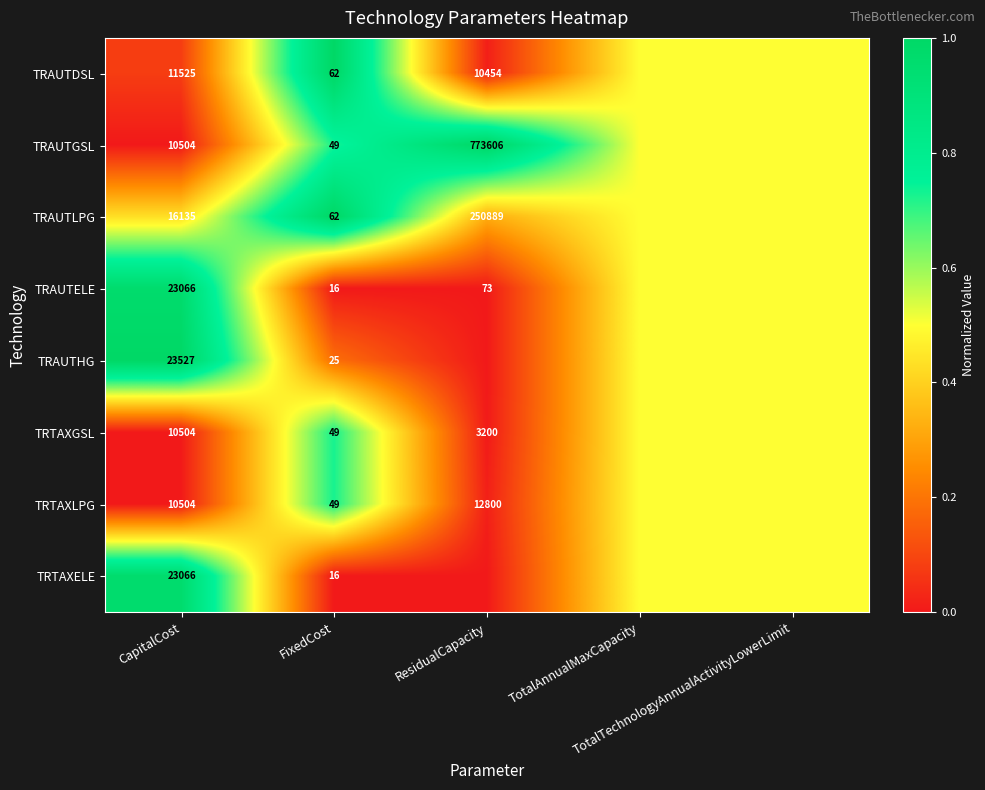

Which series has the largest range (max minus min)?

TRAUTGSL